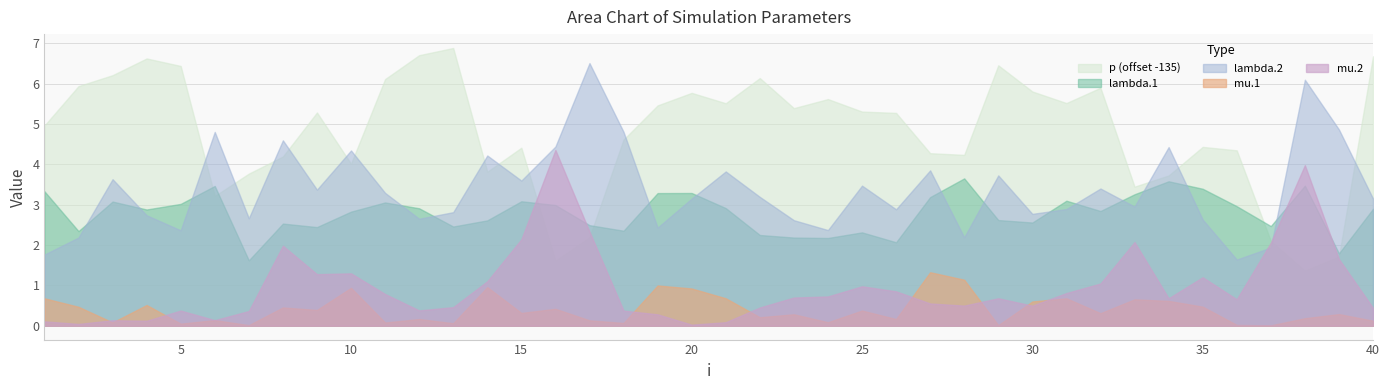

Between 8 and 20, which series saw the biggest shift?

mu.2